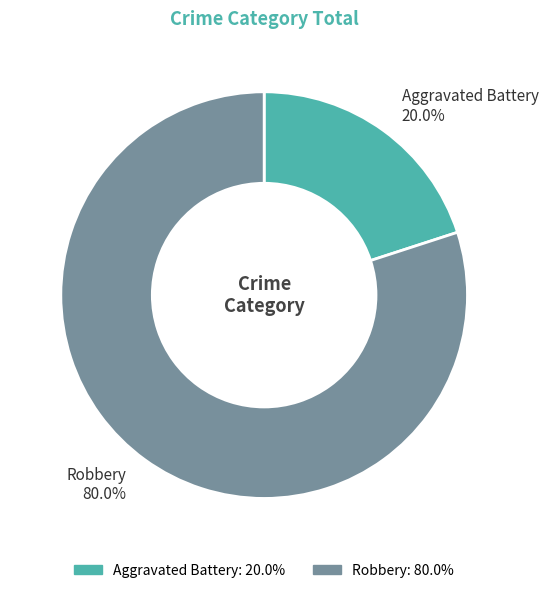

The Aggravated Battery slice represents 29% of the pie. True or false?

False